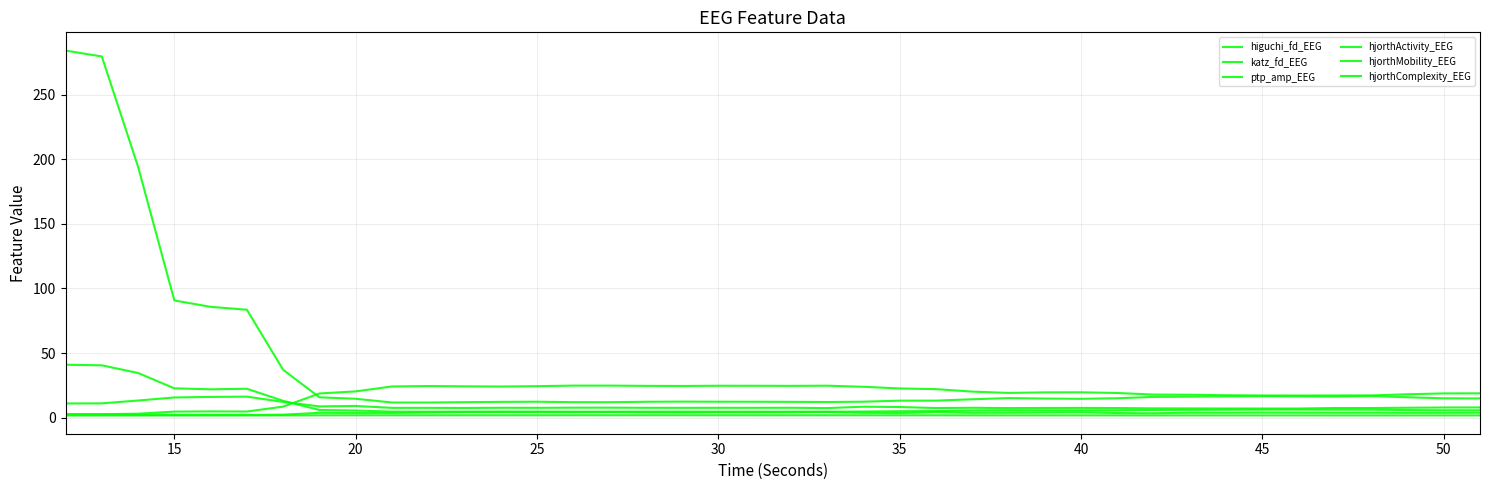

How many lines are shown in the chart?

6